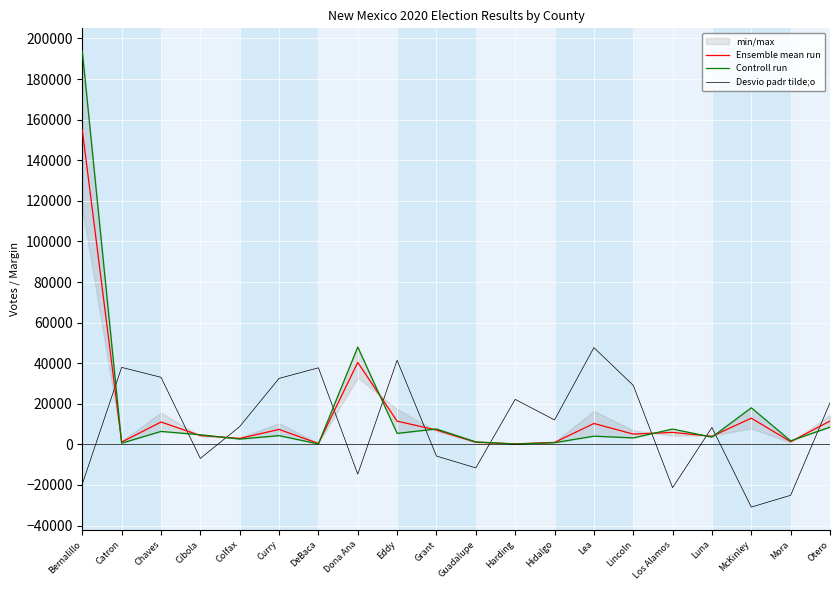

Where is the first local maximum for Ensemble mean run?

Chaves